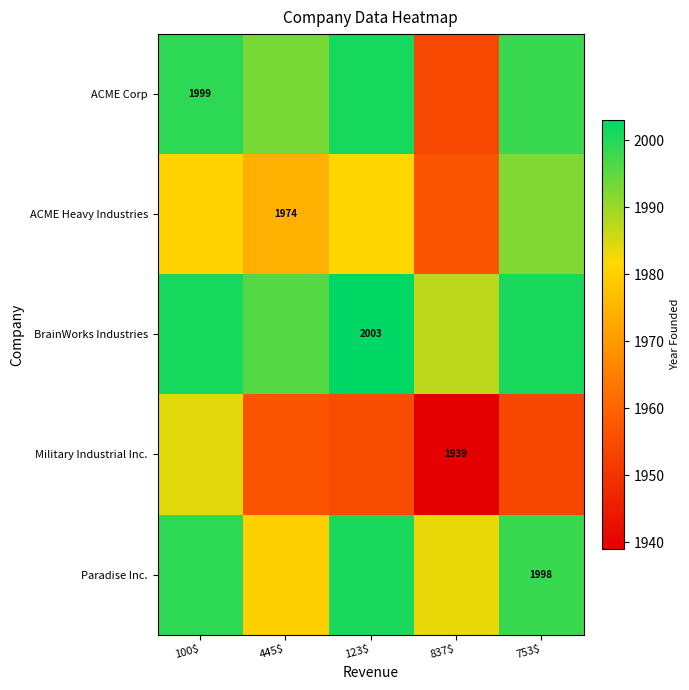

Which label corresponds to the smallest value in the chart?

837$